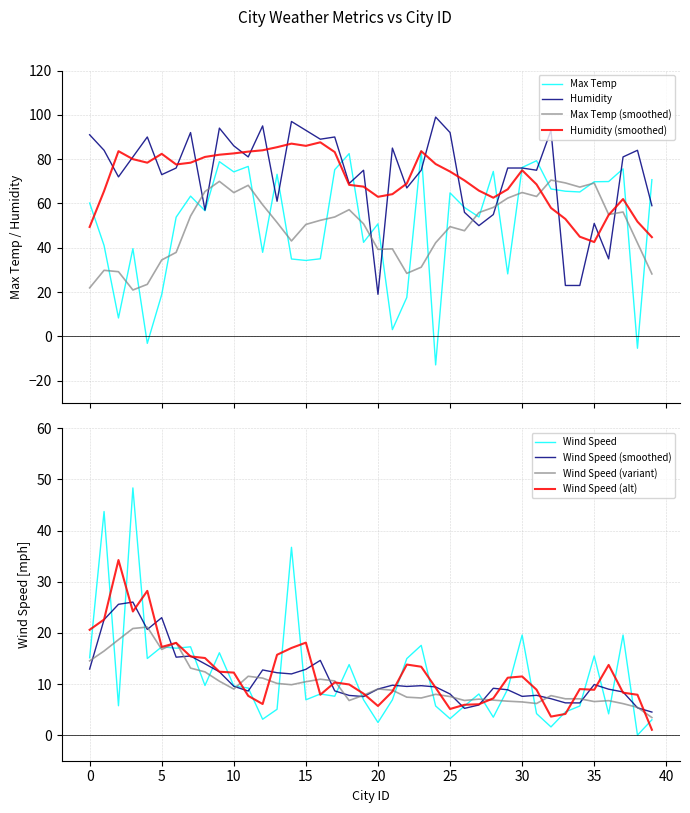

What is the difference between the maximum and minimum values in the Wind Speed series?

48.3